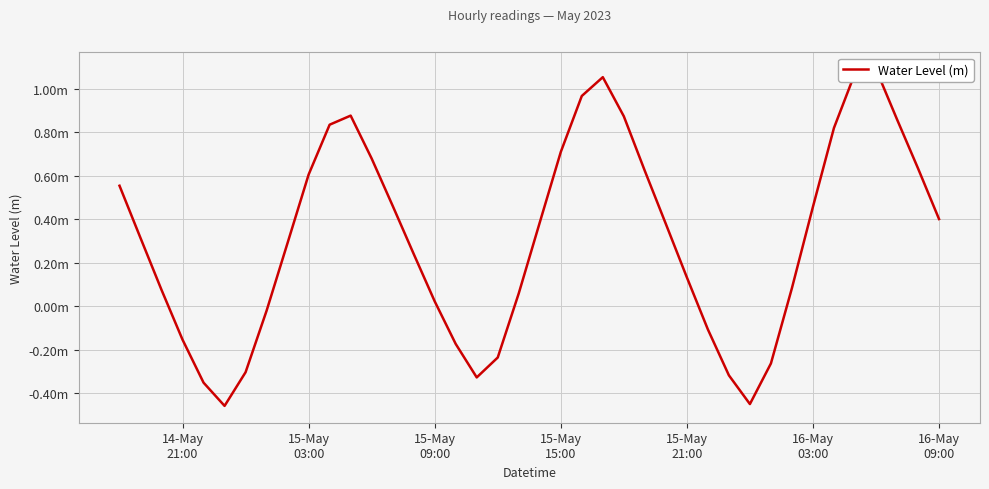

How many values are below zero?

12